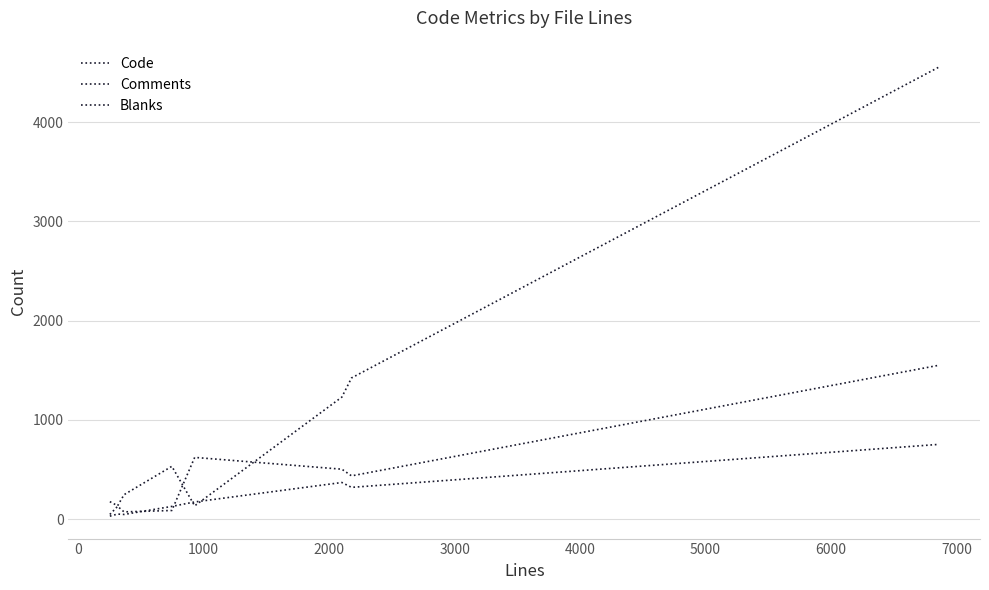

List the series in order of their peak value, lowest first.

Blanks, Comments, Code